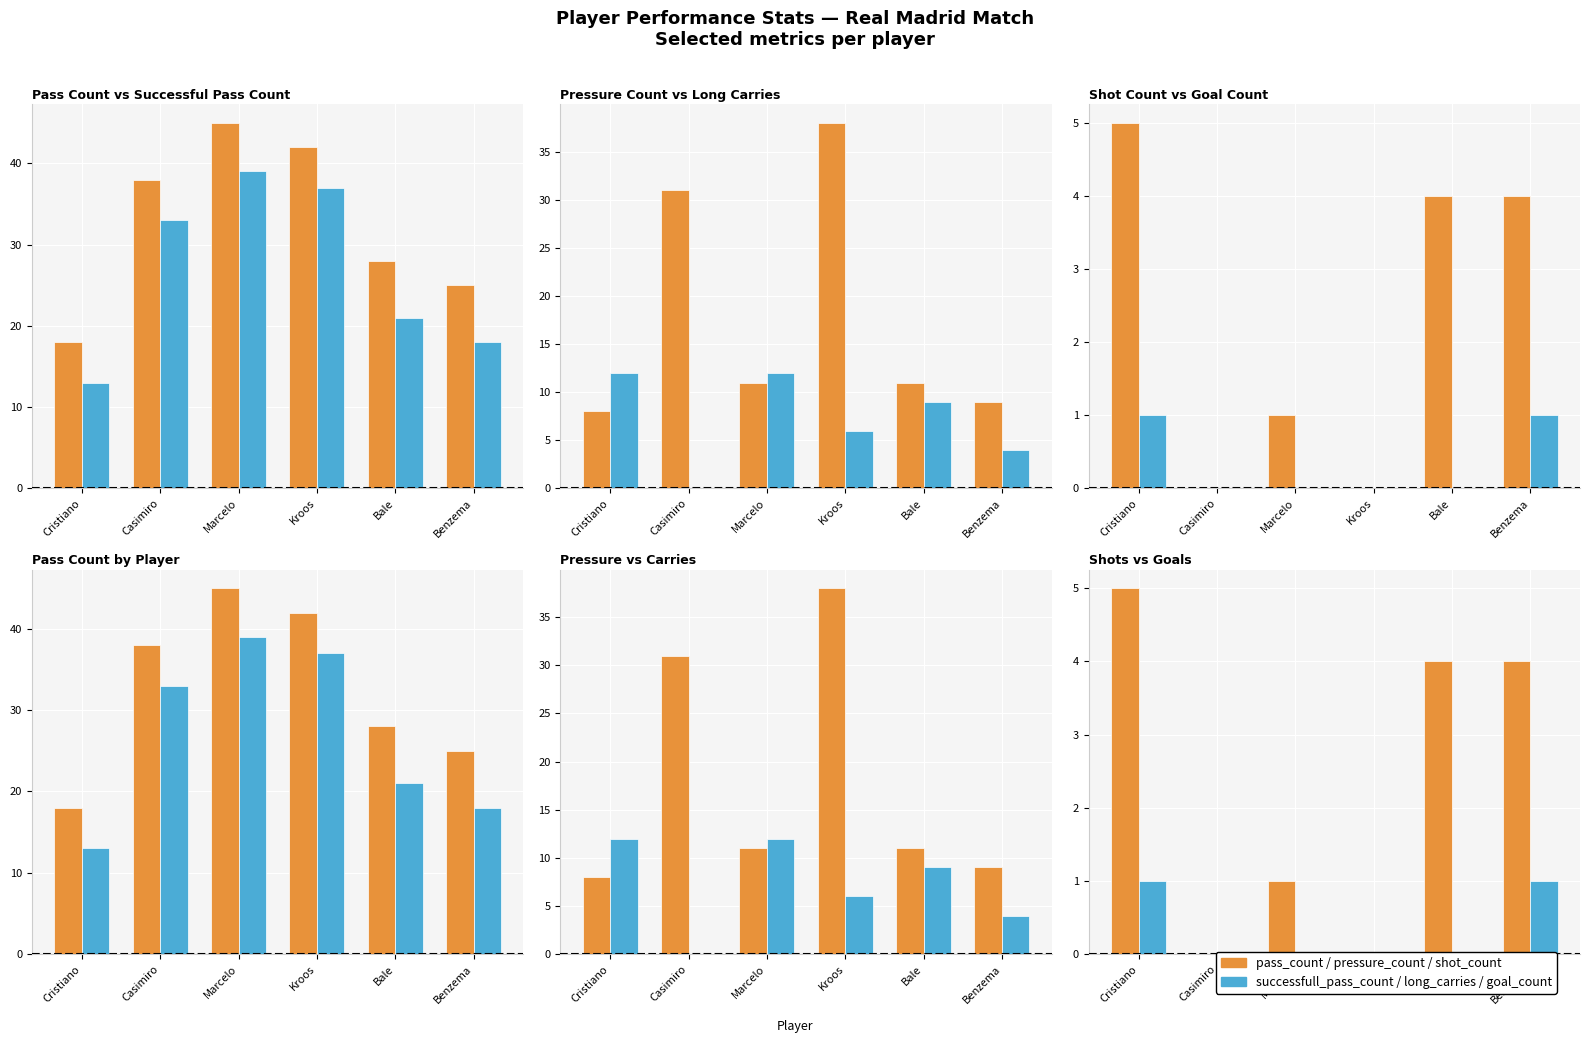

Where does the shot_count series first go above 4?

Cristiano